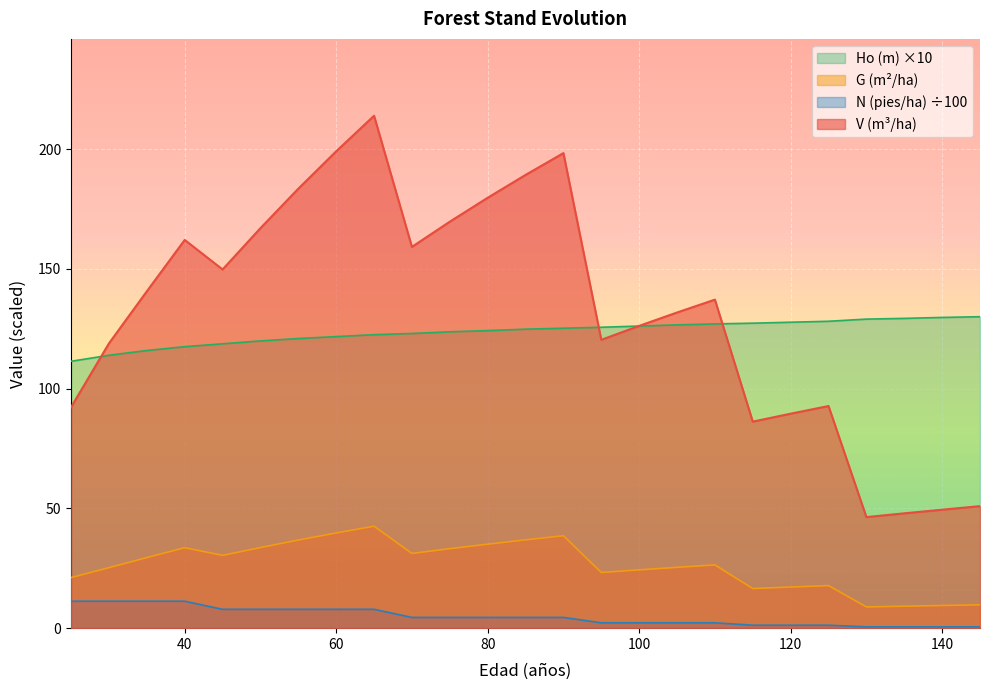

What is the sum of all G (m2/ha) - Before values?

655.6